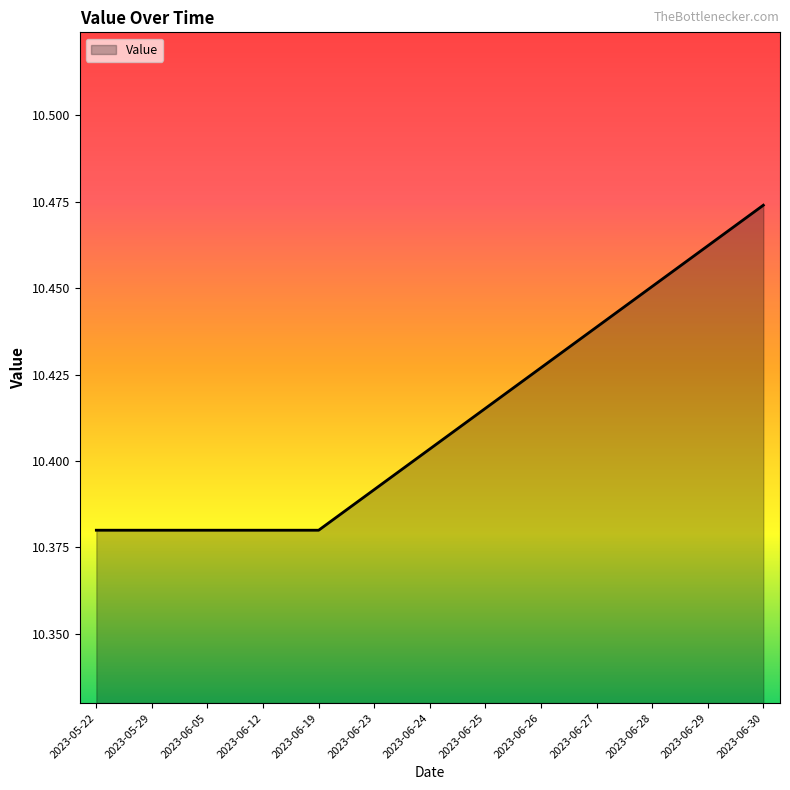

What position from the right is 2023-06-28?

3